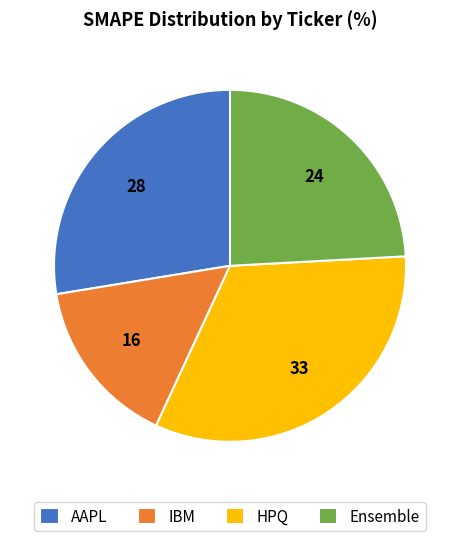

Which slice is the smallest?

IBM